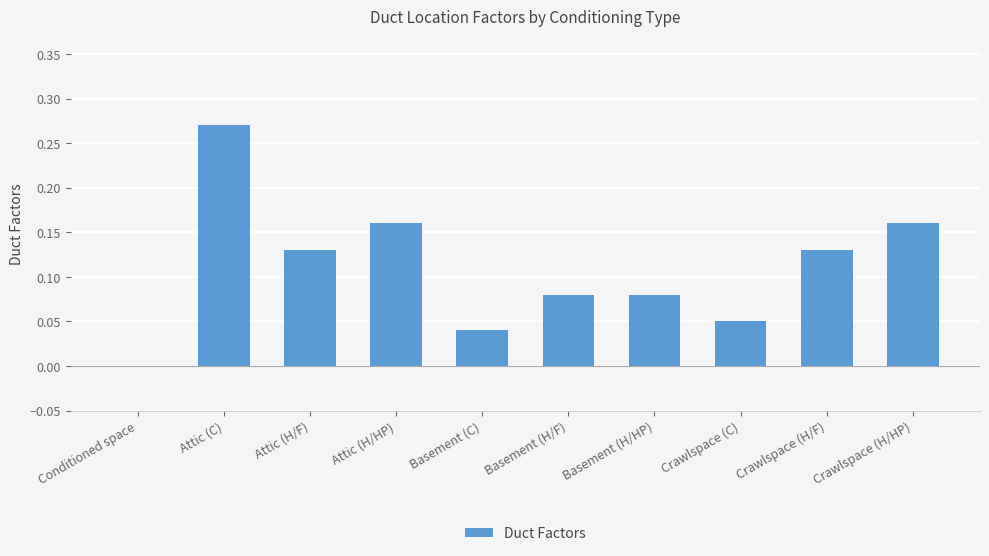

True or false: the data shows 0.0 at Basement (H/F).

False